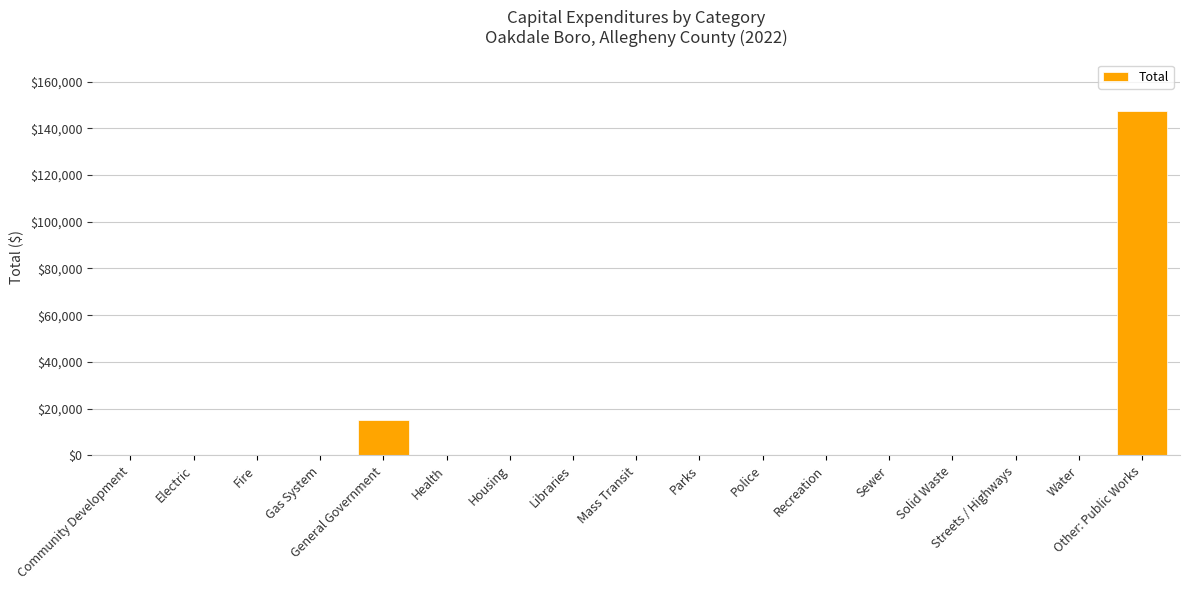

At which category does the chart reach its peak across all series?

Other: Public Works